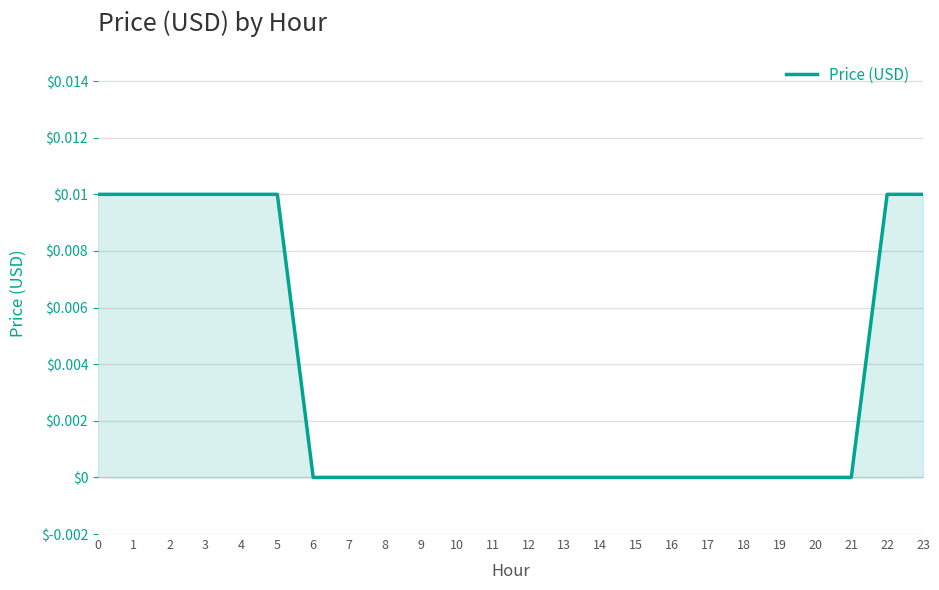

Is it true that the value at 8 is 0.0?

True